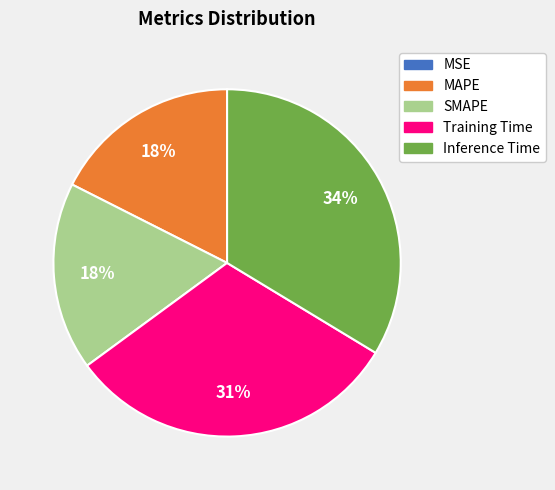

Is there a majority slice in this chart?

No